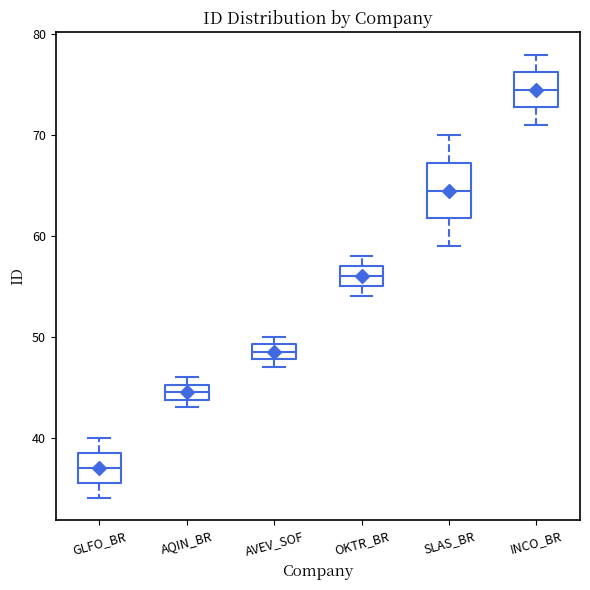

Comparing the boxes themselves (not the whiskers), which one is the tallest?

SLAS_BR